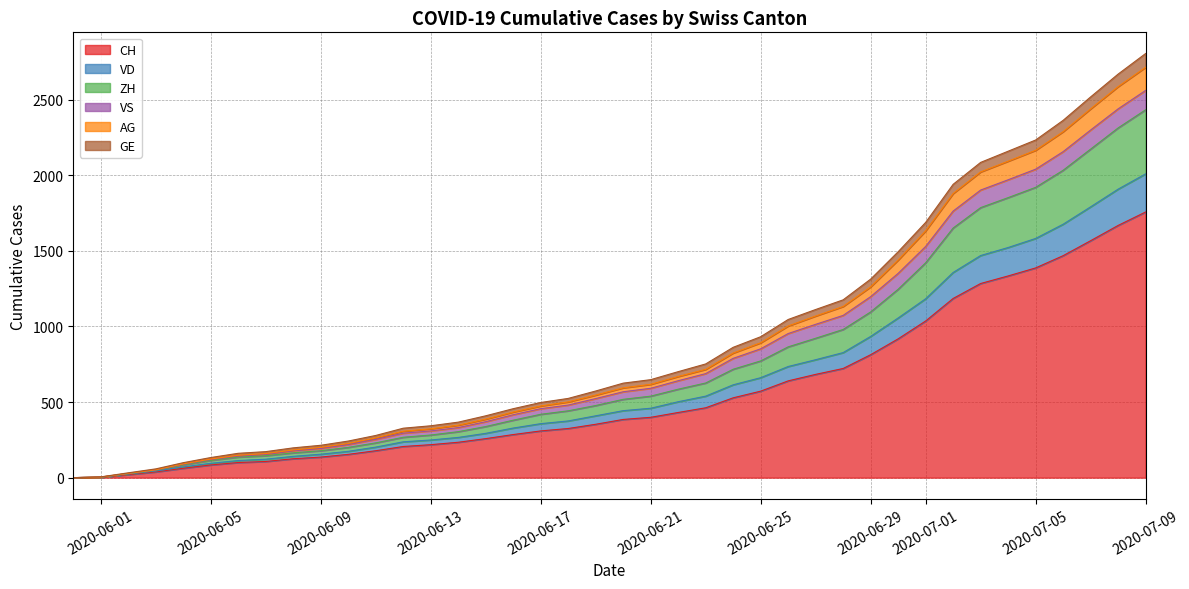

Does the chart have visible grid lines?

Yes